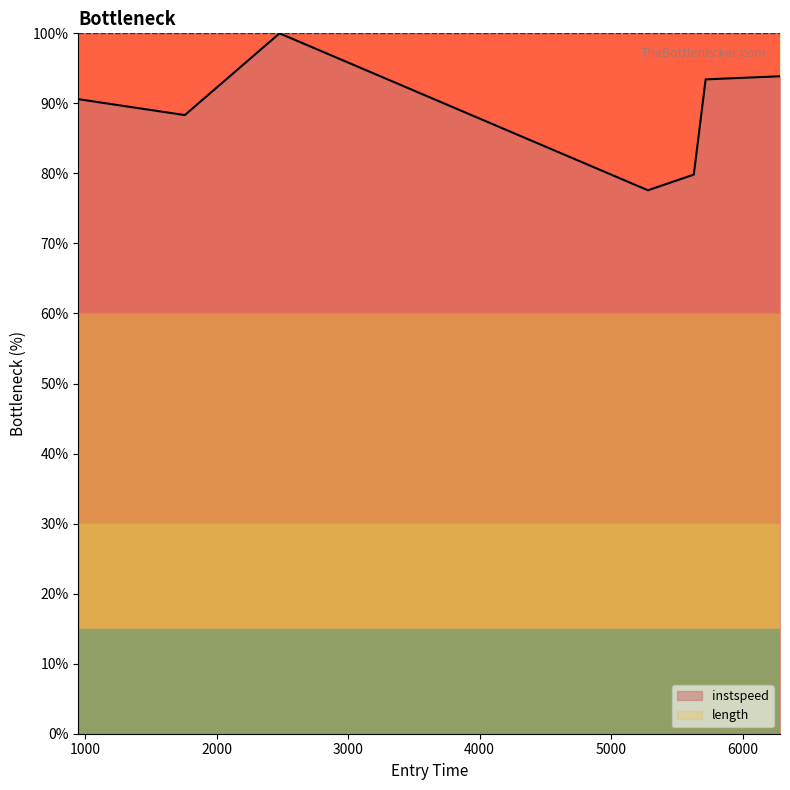

What is the difference between the maximum and minimum values?

22.4